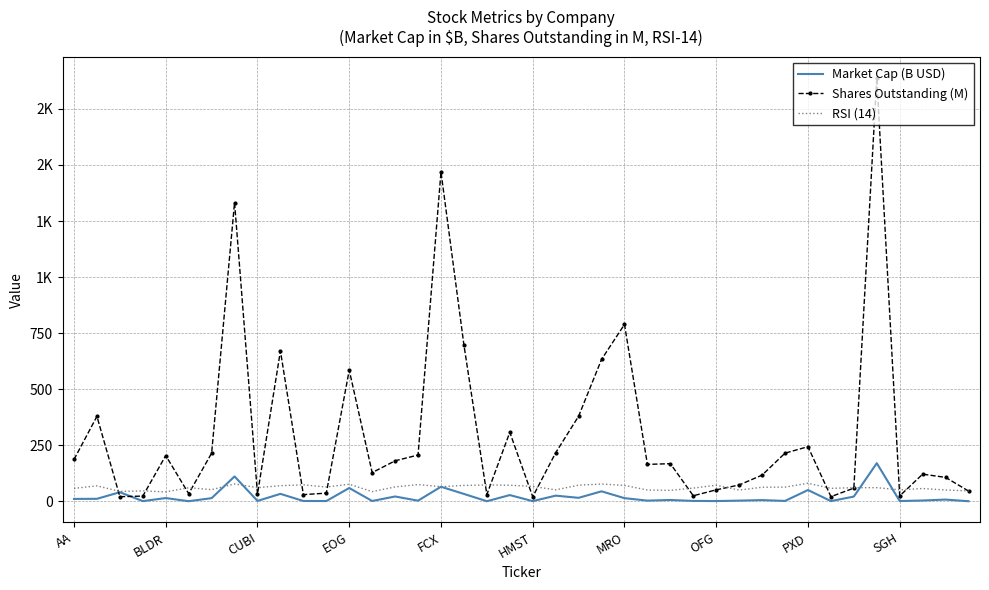

What is the sum of all RSI (14) values?

2479.4